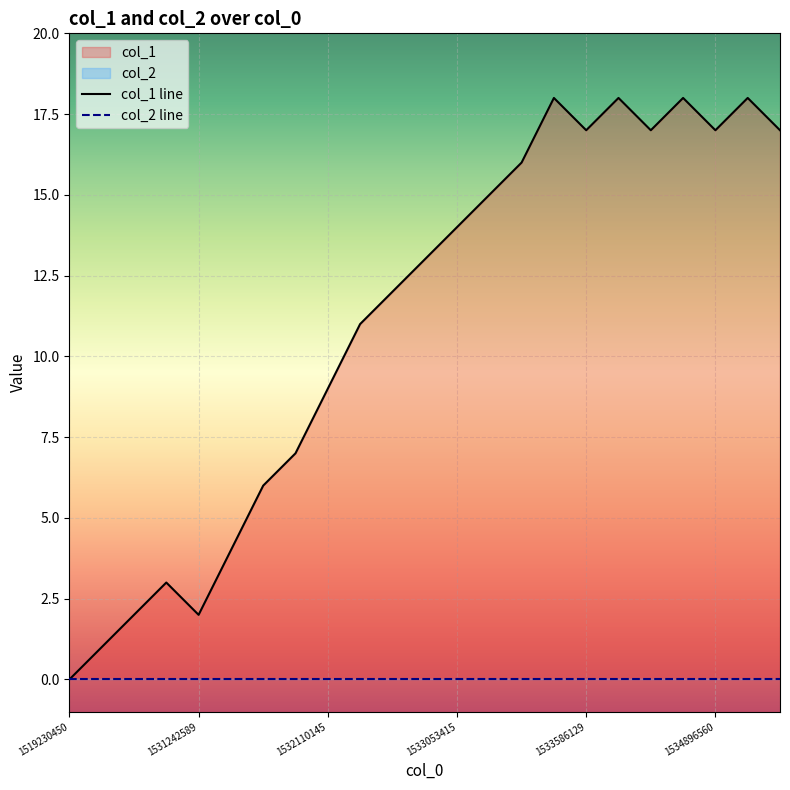

Between 12 and 11, which is larger?

12